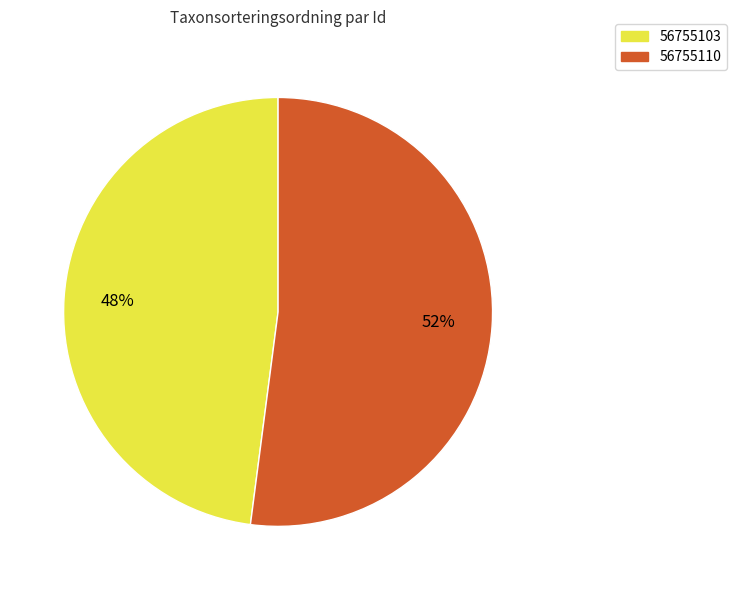

Count the number of slices in the pie.

2